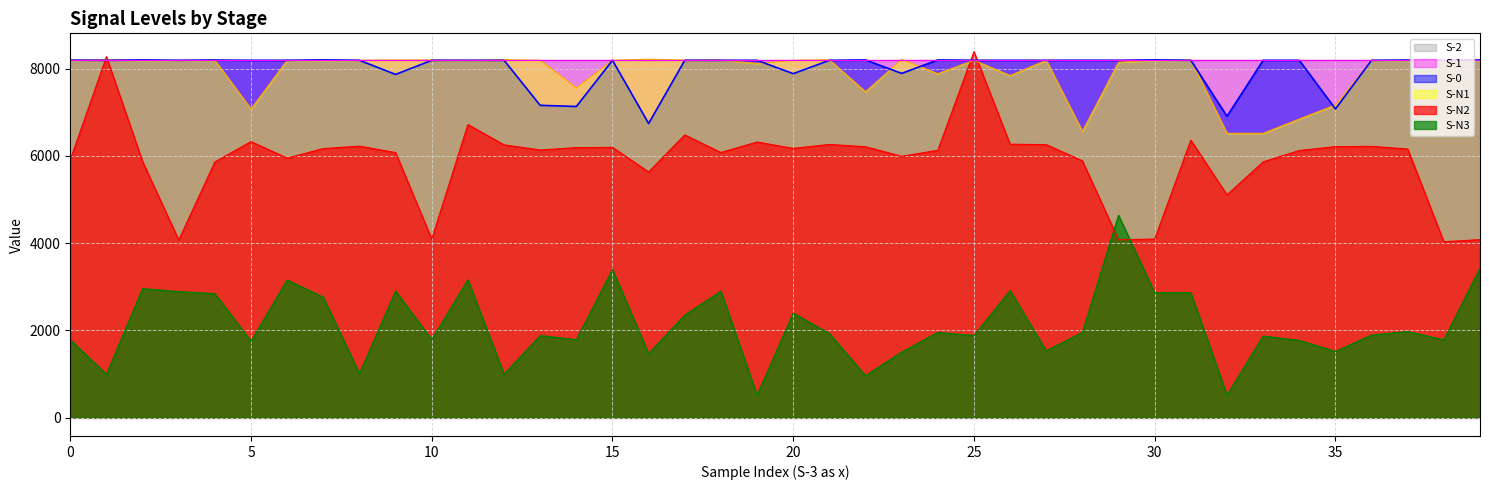

Which has a higher value, 12 or 35?

12